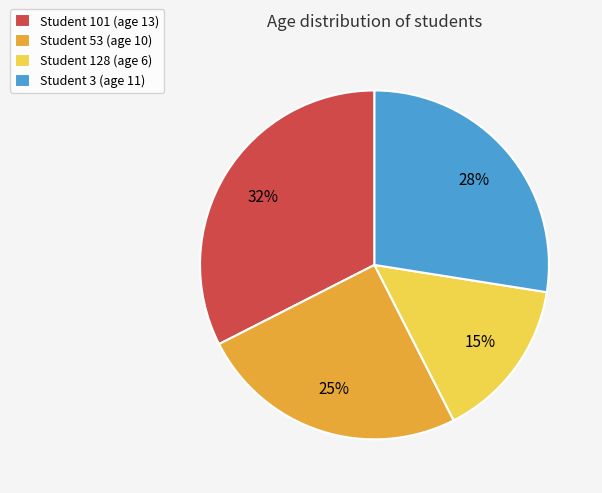

Which slice is the smallest?

Student 128 (age 6)